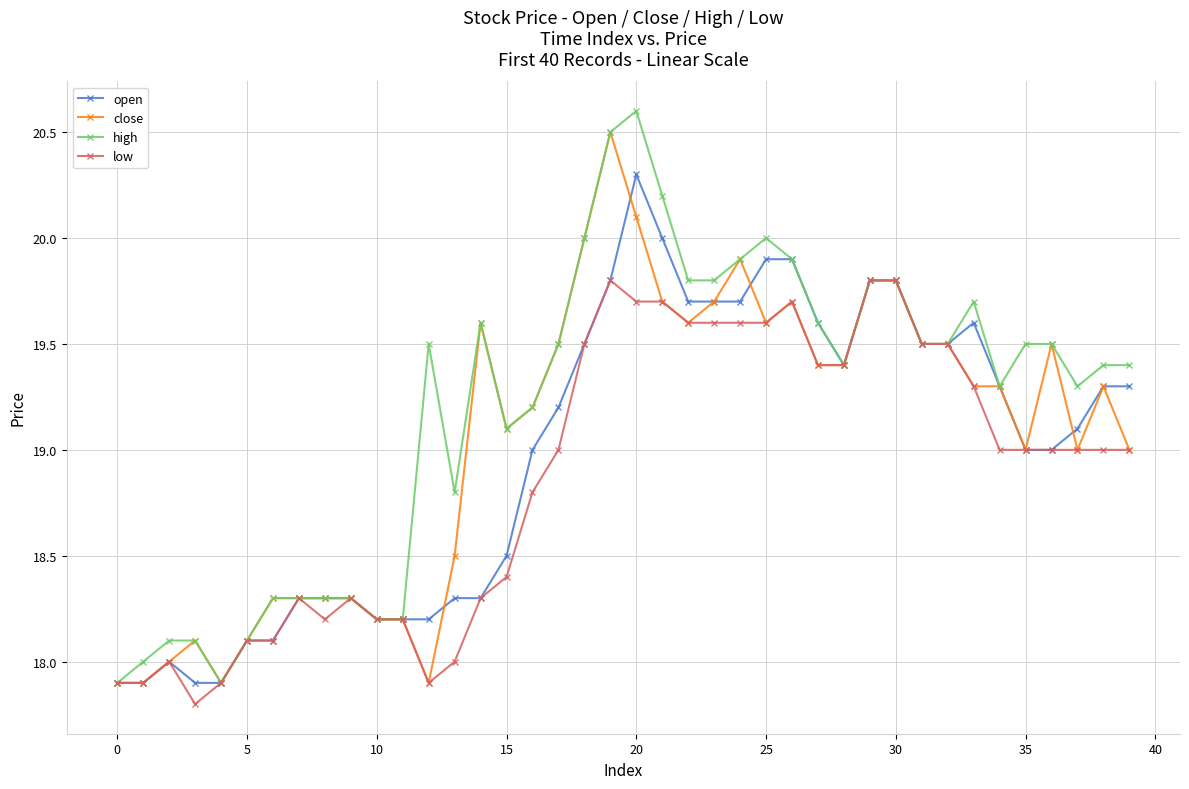

Which series has the largest total across all categories?

high